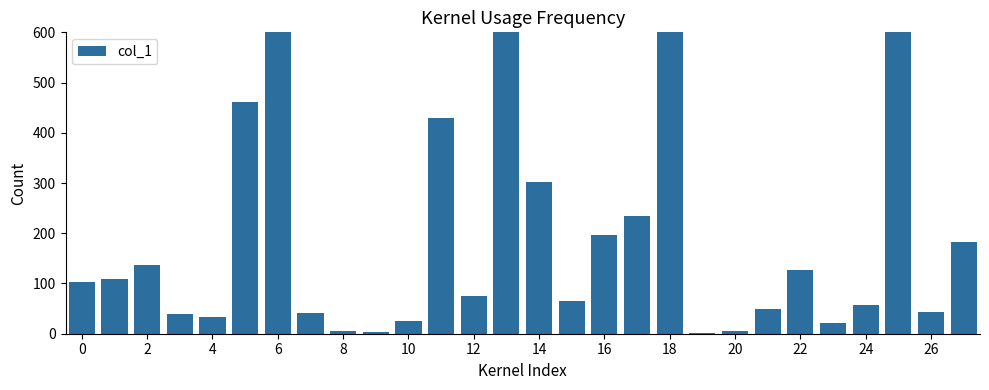

What is the sum of all values?

5150